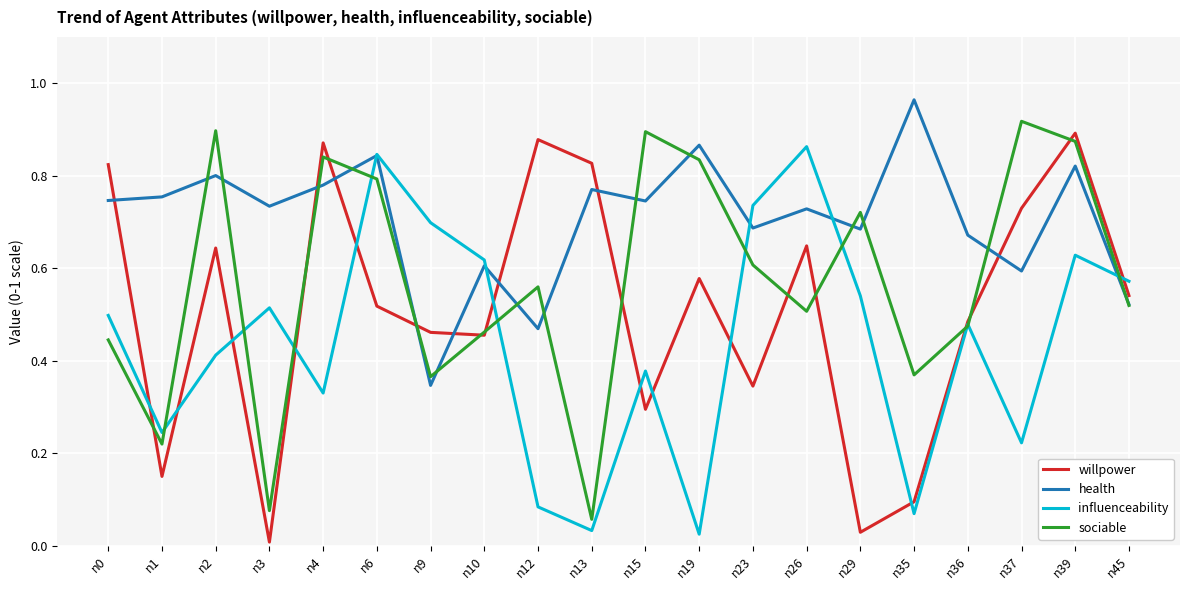

Between n39 and n45, which series saw the biggest shift?

sociable